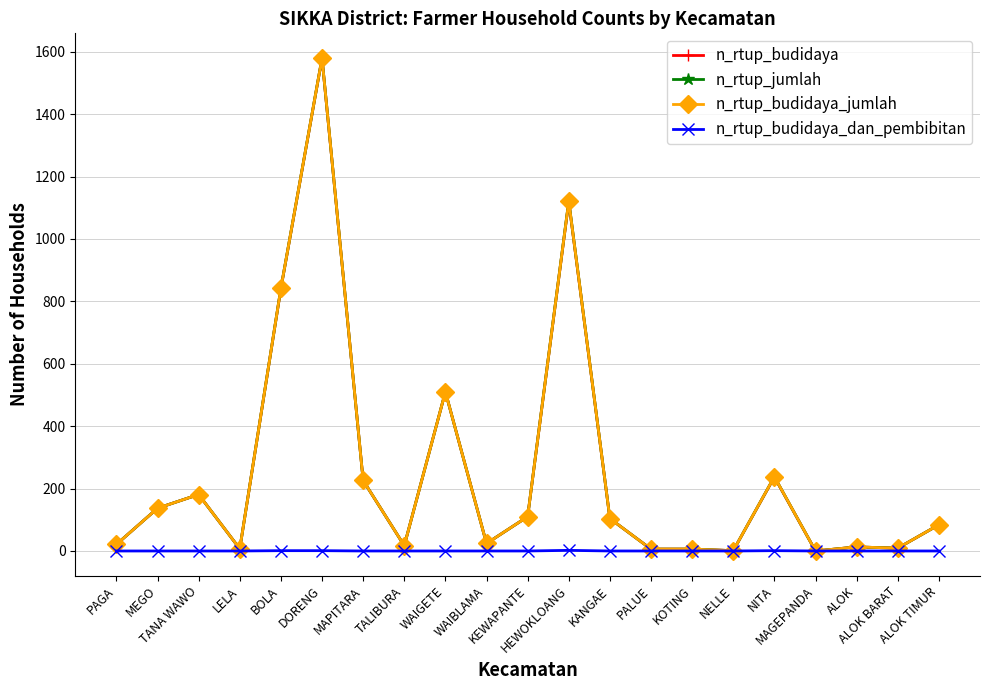

How many values in the n_rtup_budidaya_dan_pembibitan series exceed 0?

4